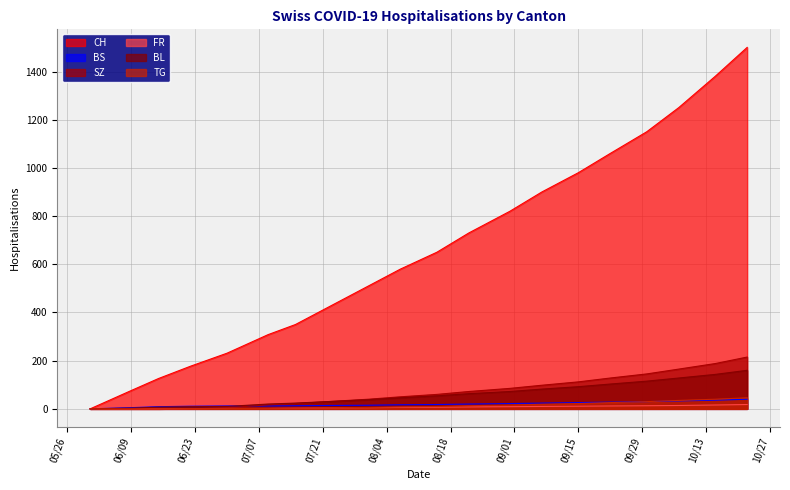

Which series has the largest total across all categories?

CH